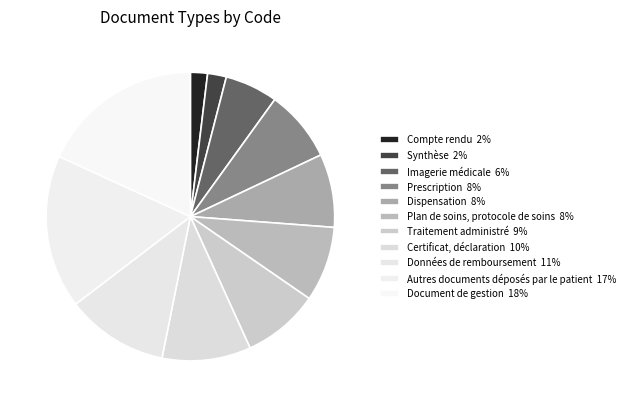

How many segments does this pie chart have?

11